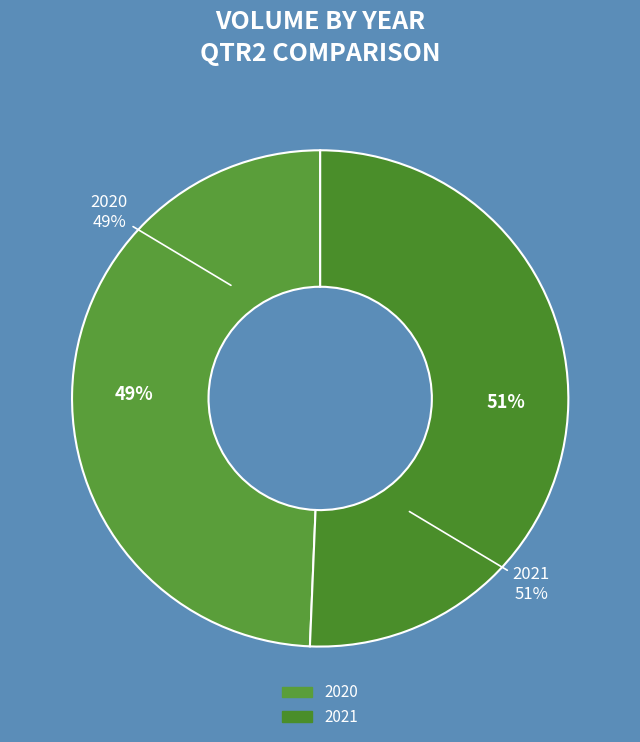

Does any single category account for the majority?

Yes